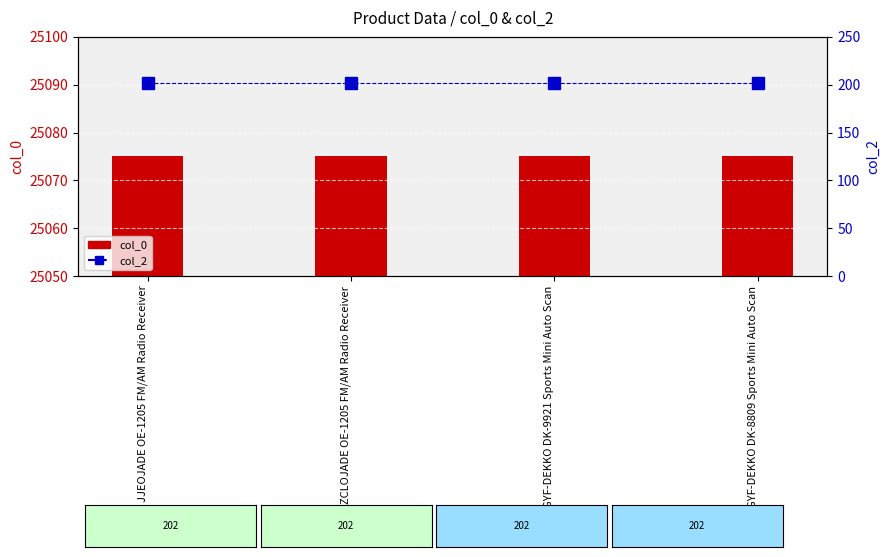

What is the approximate value of col_2 at GYF-DEKKO DK-8809 Sports Mini Auto Scan?

202